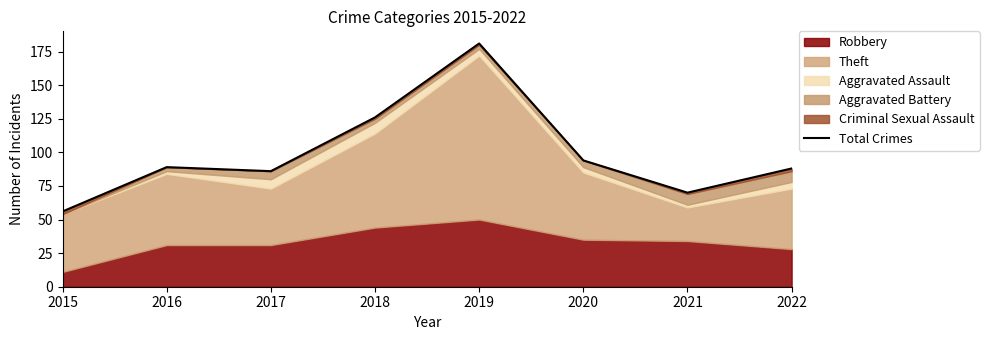

What is the sum of the values at 2018 and 2017?

212